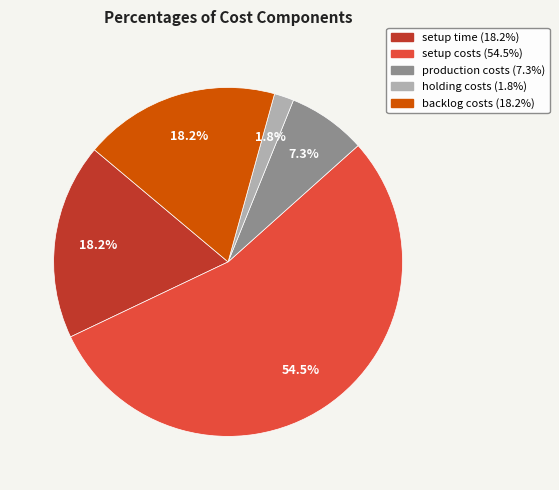

To the nearest percent, what is the difference between the largest and smallest slice percentages?

53%